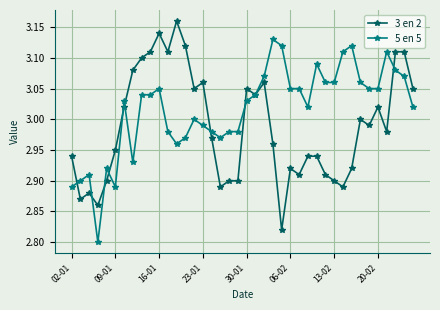

Which series has the largest total across all categories?

5 en 5